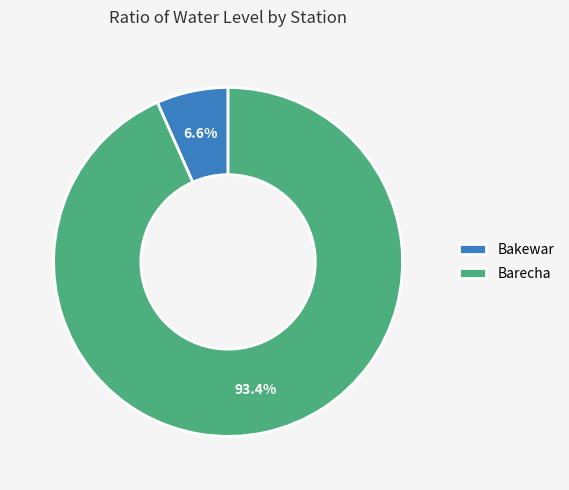

To the nearest percent, what is the combined percentage of Bakewar and Barecha?

100%